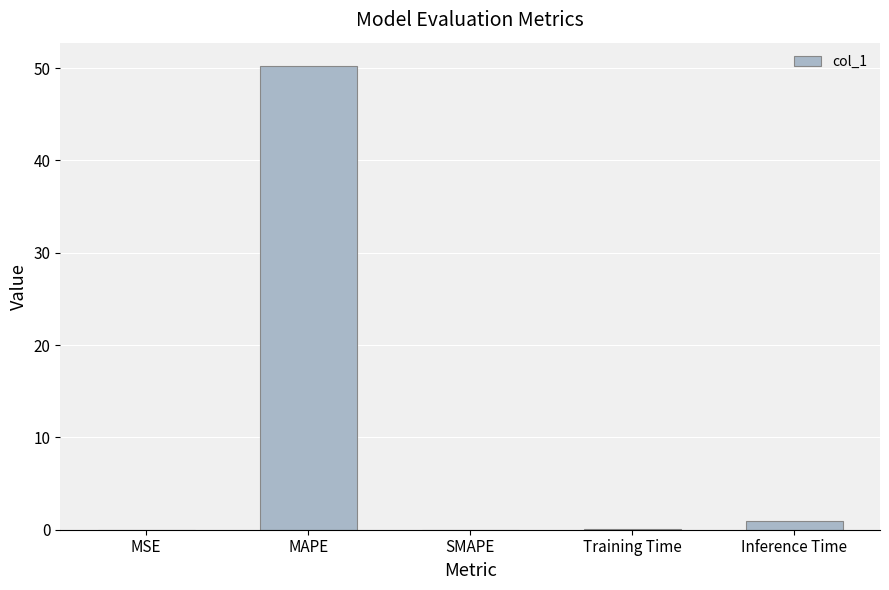

What is the change in value from MAPE to Inference Time?

-49.3